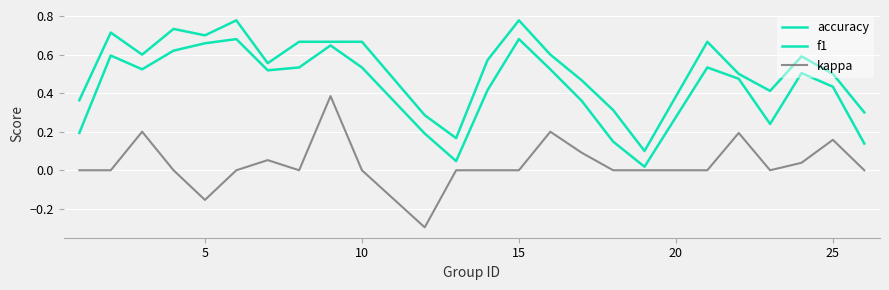

Which series has the largest total across all categories?

accuracy